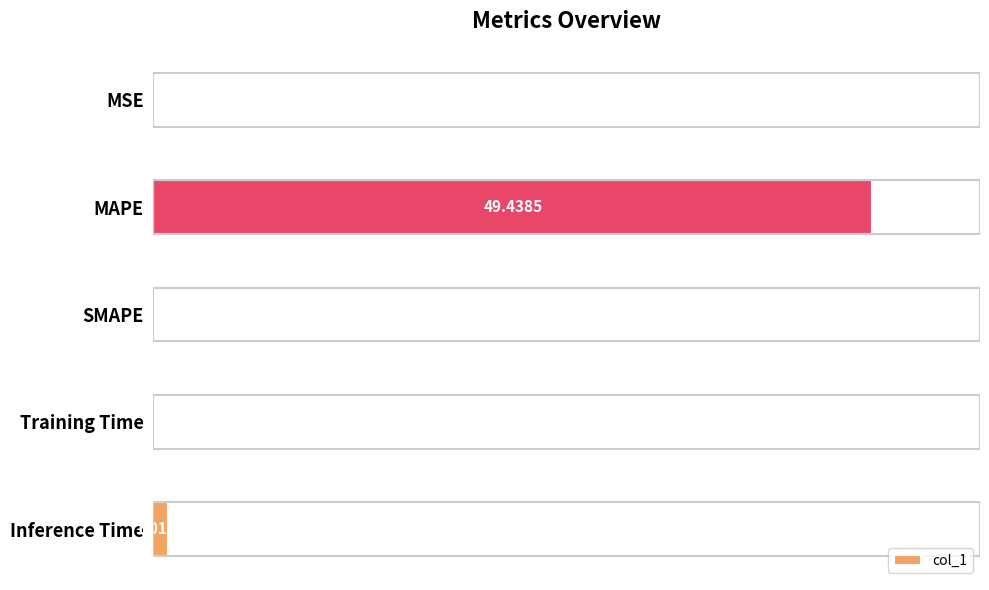

What is the greatest value displayed?

49.4